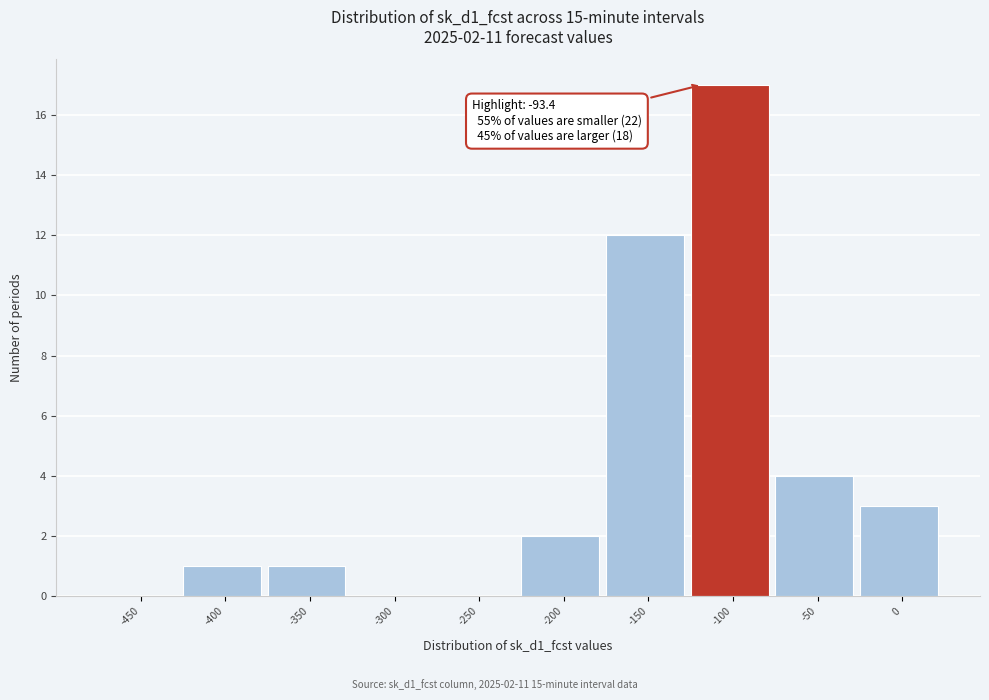

Reading right to left, extract all data points from this chart.

0=3	-50=4	-100=17	-150=12	-200=2	-250=0	-300=0	-350=1	-400=1	-450=0